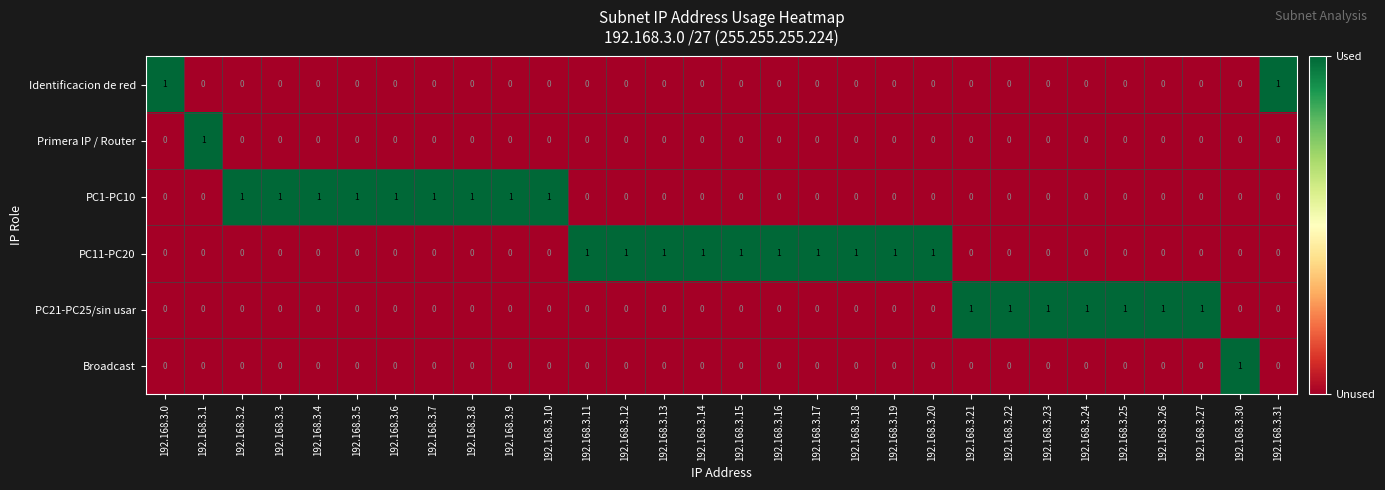

Count the PC21-PC25/sin usar values in the range 0 to 1.

30